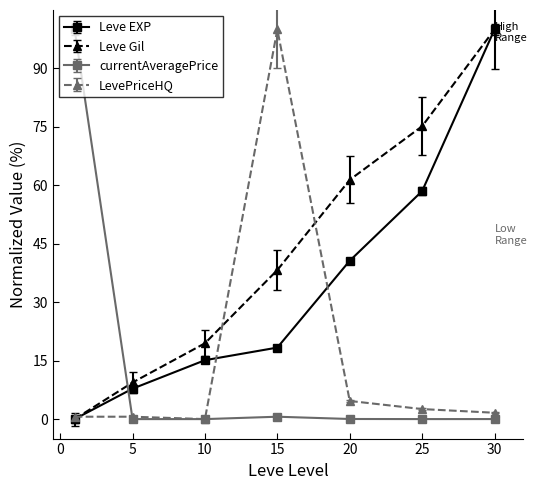

What is the difference between the maximum and minimum values in the LevePriceHQ series?

100.0